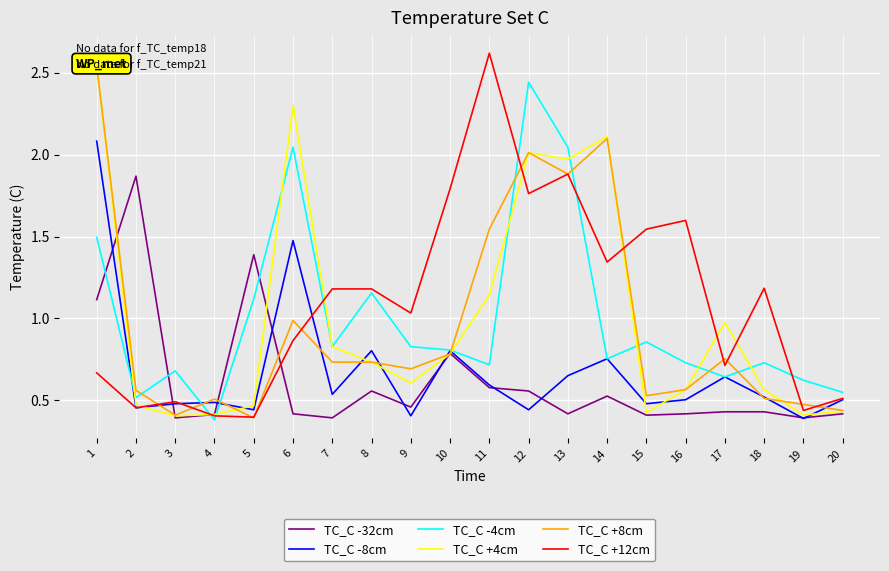

How many lines are shown in the chart?

6